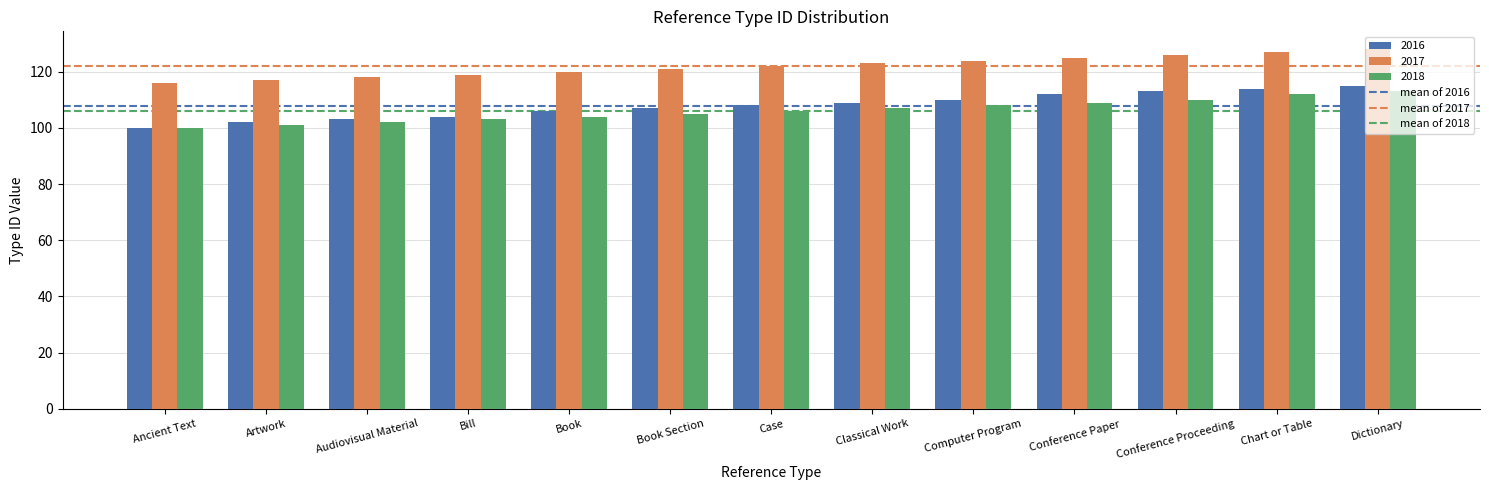

What is the highest value of the 2017 series?

128